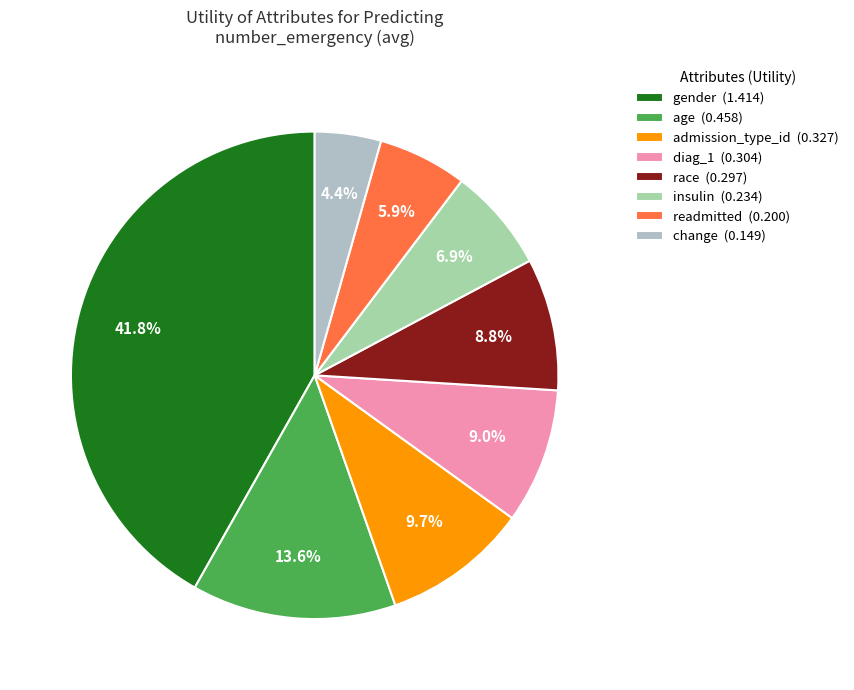

Does any single category account for the majority?

No